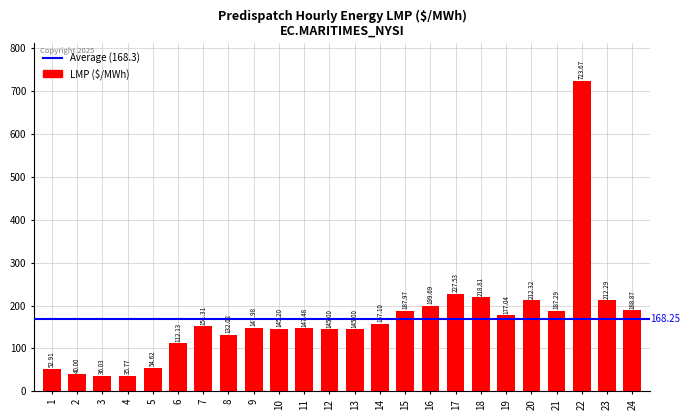

What is the value of the 10th bar from the left?

145.2